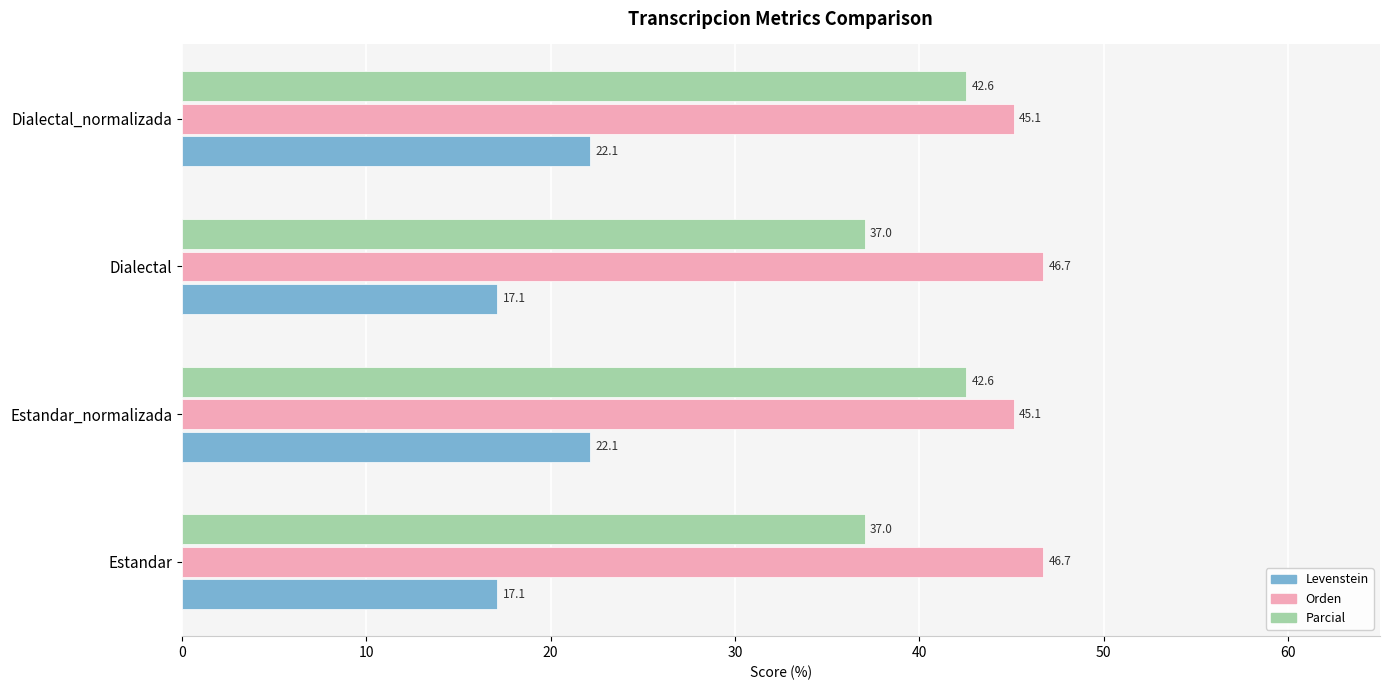

What is the sum of all Parcial values?

159.2